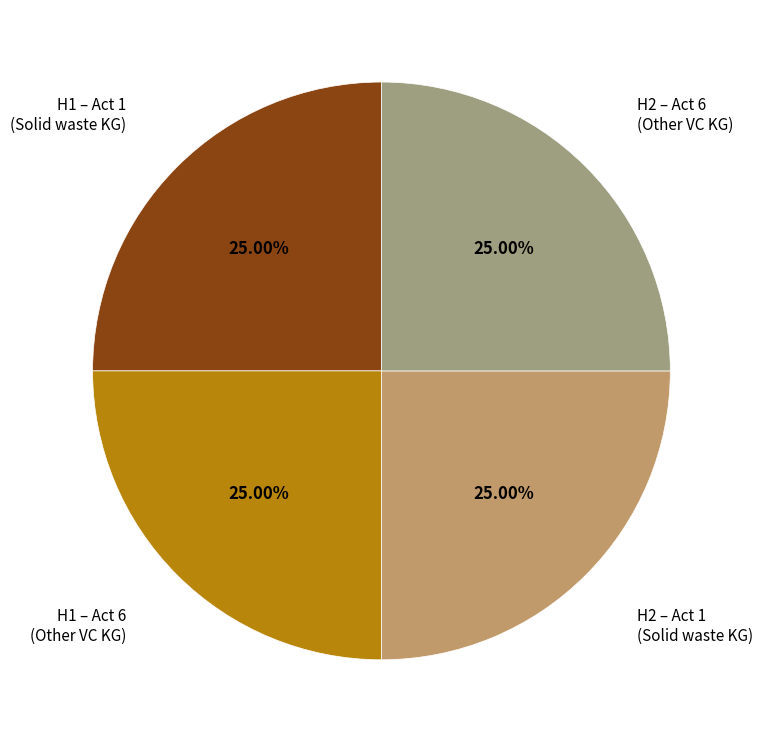

Does any single category account for the majority?

No